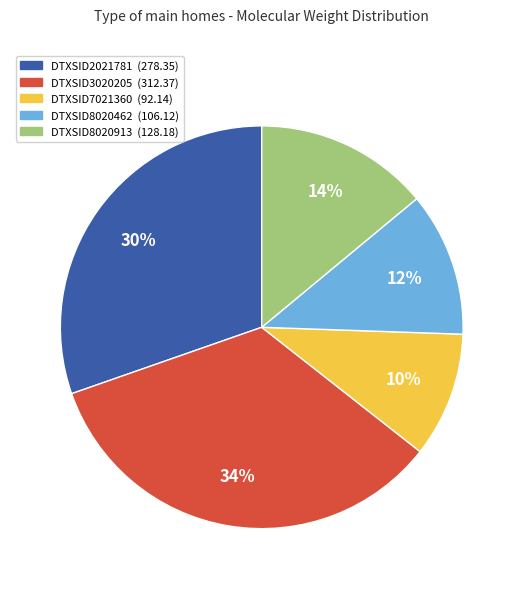

Is there a majority slice in this chart?

No